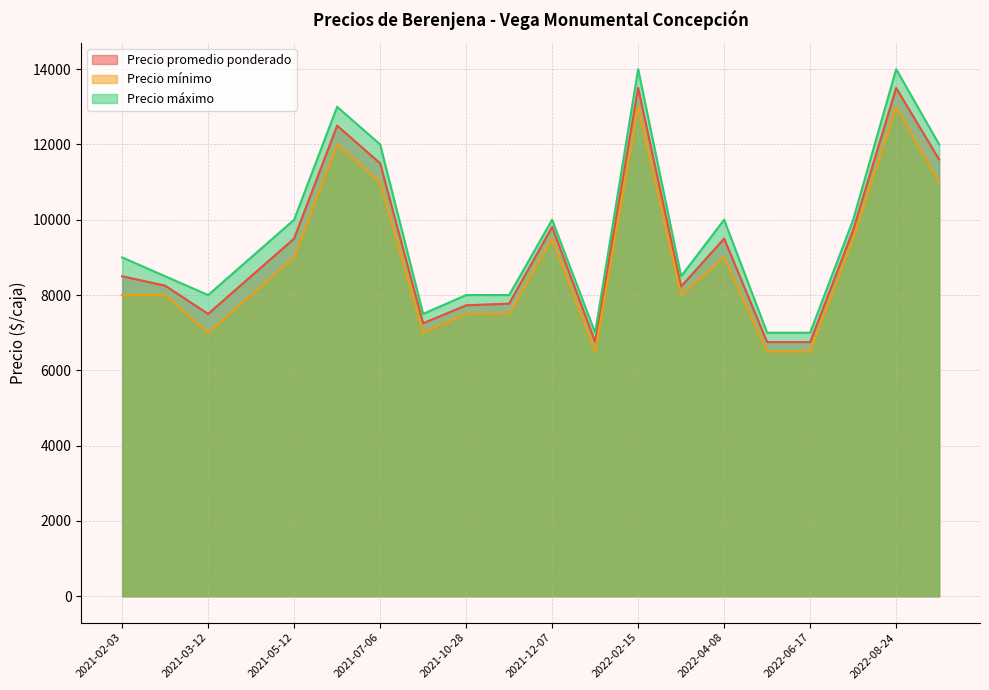

Which label corresponds to the smallest value in the chart?

2022-01-11